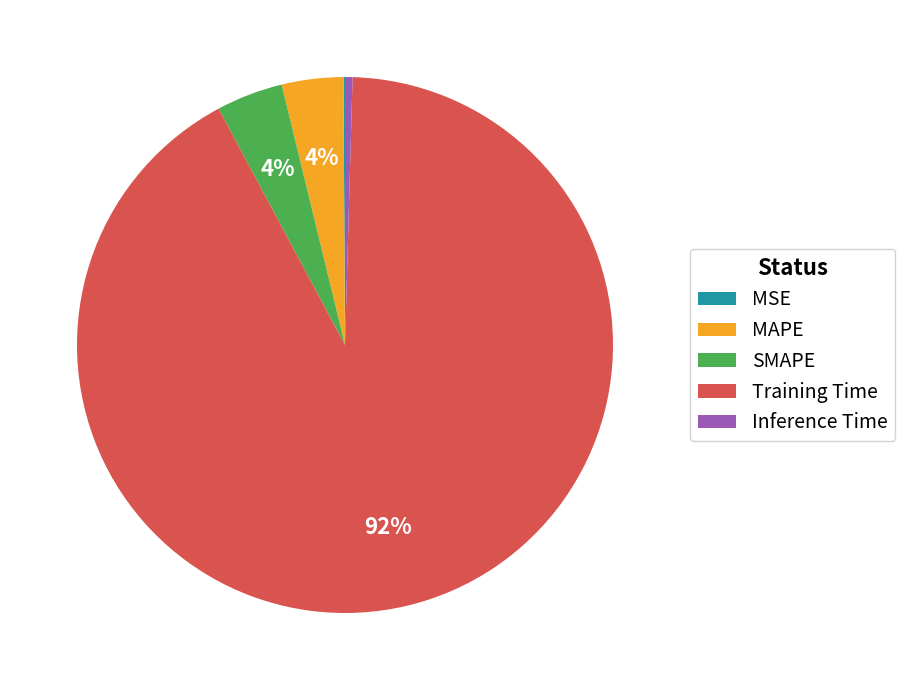

To the nearest percent, what is the combined percentage of SMAPE and MAPE?

8%